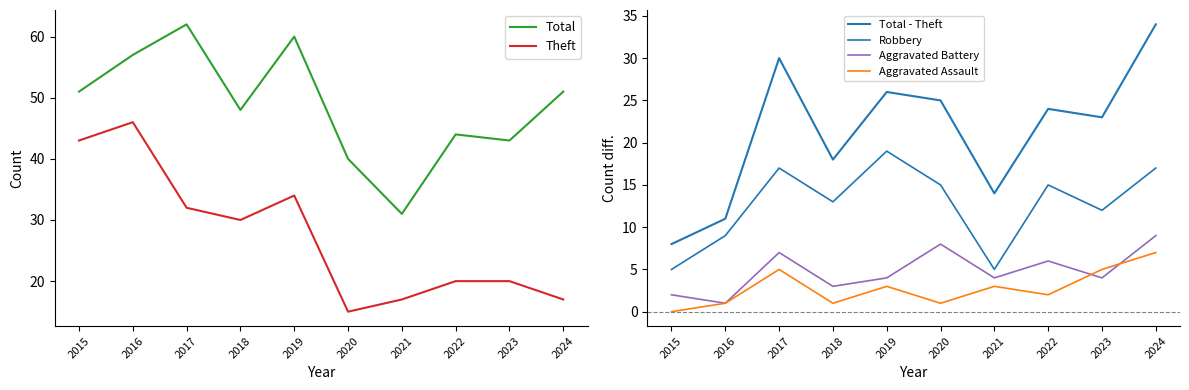

The Total - Theft series shows 14 at 2021. True or false?

True